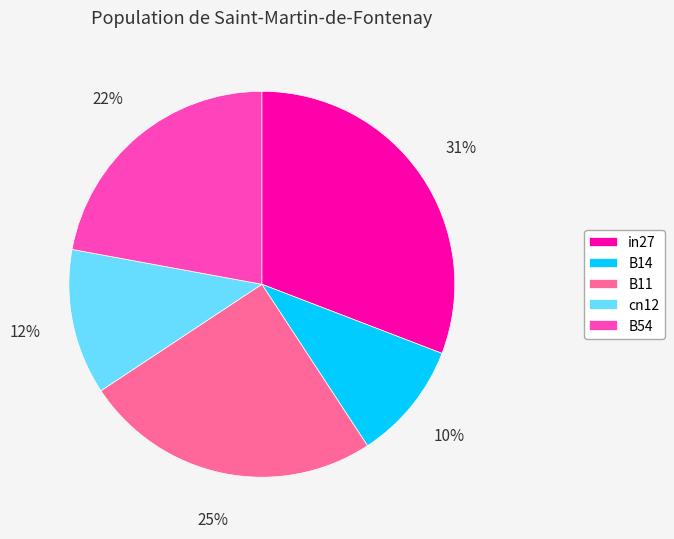

Which category has the biggest portion of the pie?

in27